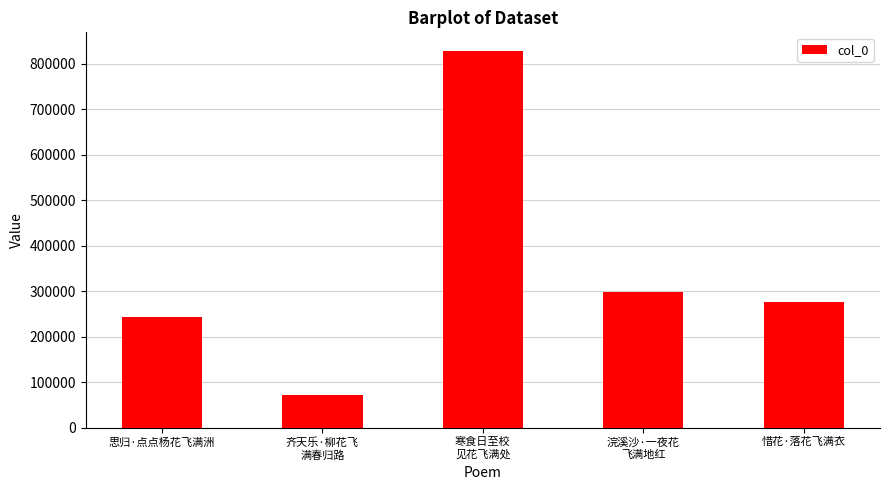

List the labels in order of value, smallest first.

齐天乐·柳花飞
满春归路, 思归·点点杨花飞满洲, 惜花·落花飞满衣, 浣溪沙·一夜花
飞满地红, 寒食日至校
见花飞满处